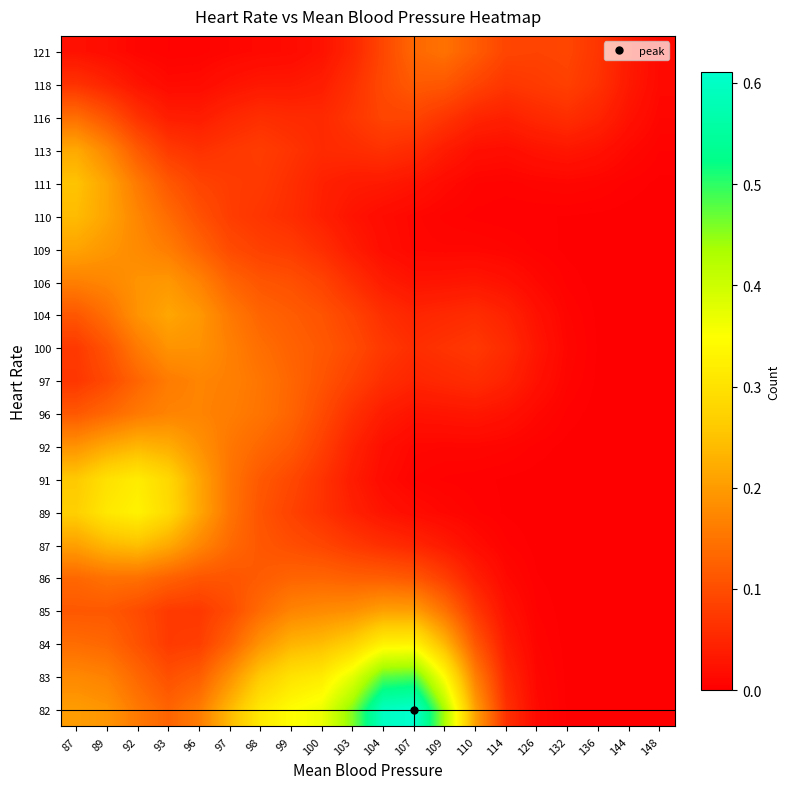

Reading right to left, extract all data points from this chart.

82: 148=0.0	144=0.0	136=0.0	132=0.0	126=0.0	114=0.1	110=0.2	109=0.4	107=0.6	104=0.6	103=0.5	100=0.4	99=0.3	98=0.3	97=0.2	96=0.2	93=0.1	92=0.2	89=0.2	87=0.2
83: 148=0.0	144=0.0	136=0.0	132=0.0	126=0.0	114=0.1	110=0.2	109=0.3	107=0.5	104=0.5	103=0.4	100=0.3	99=0.3	98=0.3	97=0.2	96=0.1	93=0.1	92=0.1	89=0.2	87=0.2
84: 148=0.0	144=0.0	136=0.0	132=0.0	126=0.0	114=0.0	110=0.1	109=0.2	107=0.3	104=0.3	103=0.3	100=0.2	99=0.2	98=0.2	97=0.1	96=0.1	93=0.1	92=0.1	89=0.1	87=0.1
85: 148=0.0	144=0.0	136=0.0	132=0.0	126=0.0	114=0.0	110=0.1	109=0.1	107=0.2	104=0.2	103=0.2	100=0.2	99=0.2	98=0.1	97=0.1	96=0.1	93=0.1	92=0.1	89=0.1	87=0.1
86: 148=0.0	144=0.0	136=0.0	132=0.0	126=0.0	114=0.0	110=0.0	109=0.1	107=0.1	104=0.1	103=0.1	100=0.1	99=0.1	98=0.1	97=0.1	96=0.1	93=0.1	92=0.1	89=0.1	87=0.1
87: 148=0.0	144=0.0	136=0.0	132=0.0	126=0.0	114=0.0	110=0.0	109=0.0	107=0.0	104=0.1	103=0.1	100=0.1	99=0.1	98=0.1	97=0.1	96=0.2	93=0.2	92=0.2	89=0.2	87=0.2
89: 148=0.0	144=0.0	136=0.0	132=0.0	126=0.0	114=0.0	110=0.0	109=0.0	107=0.0	104=0.0	103=0.0	100=0.1	99=0.1	98=0.1	97=0.1	96=0.2	93=0.3	92=0.3	89=0.3	87=0.3
91: 148=0.0	144=0.0	136=0.0	132=0.0	126=0.0	114=0.0	110=0.0	109=0.0	107=0.0	104=0.0	103=0.0	100=0.1	99=0.1	98=0.1	97=0.2	96=0.2	93=0.3	92=0.3	89=0.3	87=0.3
92: 148=0.0	144=0.0	136=0.0	132=0.0	126=0.0	114=0.0	110=0.0	109=0.0	107=0.0	104=0.0	103=0.0	100=0.1	99=0.1	98=0.1	97=0.2	96=0.2	93=0.2	92=0.2	89=0.2	87=0.2
96: 148=0.0	144=0.0	136=0.0	132=0.0	126=0.0	114=0.0	110=0.0	109=0.0	107=0.0	104=0.0	103=0.1	100=0.1	99=0.1	98=0.1	97=0.2	96=0.2	93=0.2	92=0.2	89=0.1	87=0.1
97: 148=0.0	144=0.0	136=0.0	132=0.0	126=0.0	114=0.0	110=0.1	109=0.1	107=0.0	104=0.1	103=0.1	100=0.1	99=0.1	98=0.2	97=0.2	96=0.2	93=0.2	92=0.1	89=0.1	87=0.1
100: 148=0.0	144=0.0	136=0.0	132=0.0	126=0.0	114=0.1	110=0.1	109=0.1	107=0.1	104=0.1	103=0.1	100=0.1	99=0.1	98=0.1	97=0.2	96=0.2	93=0.2	92=0.2	89=0.1	87=0.1
104: 148=0.0	144=0.0	136=0.0	132=0.0	126=0.0	114=0.0	110=0.1	109=0.1	107=0.0	104=0.1	103=0.1	100=0.1	99=0.1	98=0.1	97=0.2	96=0.2	93=0.2	92=0.2	89=0.1	87=0.1
106: 148=0.0	144=0.0	136=0.0	132=0.0	126=0.0	114=0.0	110=0.0	109=0.0	107=0.0	104=0.0	103=0.1	100=0.1	99=0.1	98=0.1	97=0.1	96=0.2	93=0.2	92=0.2	89=0.2	87=0.2
109: 148=0.0	144=0.0	136=0.0	132=0.0	126=0.0	114=0.0	110=0.0	109=0.0	107=0.0	104=0.0	103=0.0	100=0.1	99=0.1	98=0.1	97=0.1	96=0.1	93=0.2	92=0.2	89=0.2	87=0.2
110: 148=0.0	144=0.0	136=0.0	132=0.0	126=0.0	114=0.0	110=0.0	109=0.0	107=0.0	104=0.0	103=0.0	100=0.0	99=0.1	98=0.1	97=0.1	96=0.1	93=0.1	92=0.2	89=0.2	87=0.2
111: 148=0.0	144=0.0	136=0.0	132=0.0	126=0.0	114=0.0	110=0.0	109=0.0	107=0.0	104=0.0	103=0.0	100=0.0	99=0.1	98=0.1	97=0.1	96=0.1	93=0.1	92=0.2	89=0.2	87=0.3
113: 148=0.0	144=0.0	136=0.0	132=0.0	126=0.0	114=0.0	110=0.0	109=0.0	107=0.1	104=0.1	103=0.1	100=0.1	99=0.1	98=0.1	97=0.1	96=0.1	93=0.1	92=0.1	89=0.2	87=0.2
116: 148=0.0	144=0.0	136=0.0	132=0.1	126=0.1	114=0.0	110=0.0	109=0.1	107=0.1	104=0.1	103=0.1	100=0.1	99=0.1	98=0.1	97=0.1	96=0.0	93=0.0	92=0.1	89=0.1	87=0.1
118: 148=0.0	144=0.0	136=0.1	132=0.1	126=0.1	114=0.1	110=0.1	109=0.1	107=0.1	104=0.1	103=0.1	100=0.0	99=0.0	98=0.0	97=0.0	96=0.0	93=0.0	92=0.0	89=0.0	87=0.1
121: 148=0.0	144=0.0	136=0.1	132=0.1	126=0.1	114=0.1	110=0.1	109=0.1	107=0.1	104=0.1	103=0.0	100=0.0	99=0.0	98=0.0	97=0.0	96=0.0	93=0.0	92=0.0	89=0.0	87=0.0